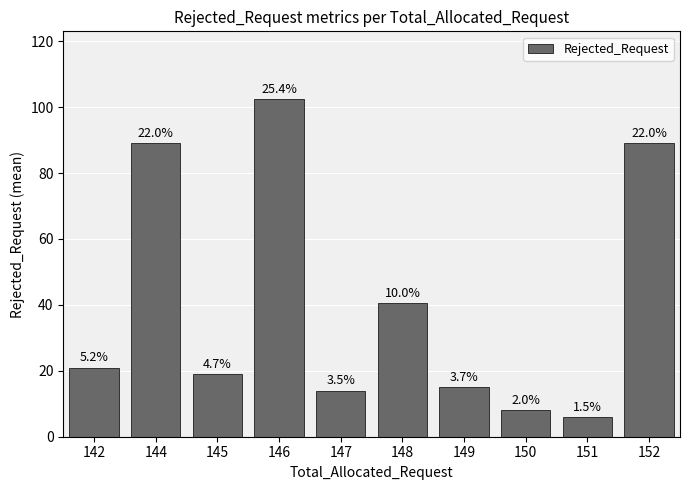

What is the change in value from 148 to 151?

-34.5